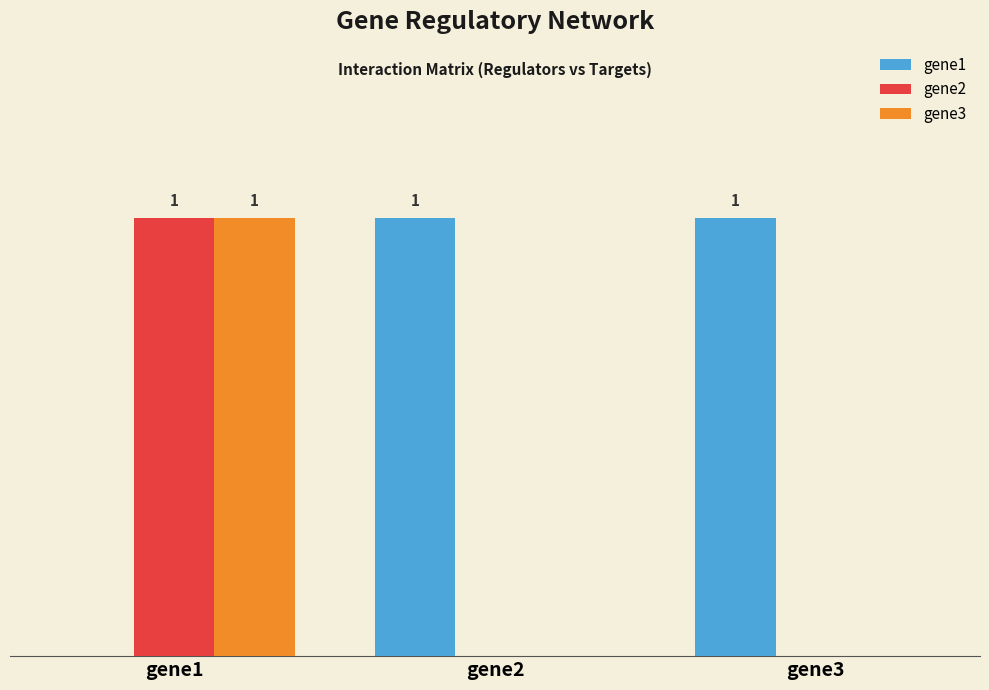

Which series has the largest total across all categories?

gene1